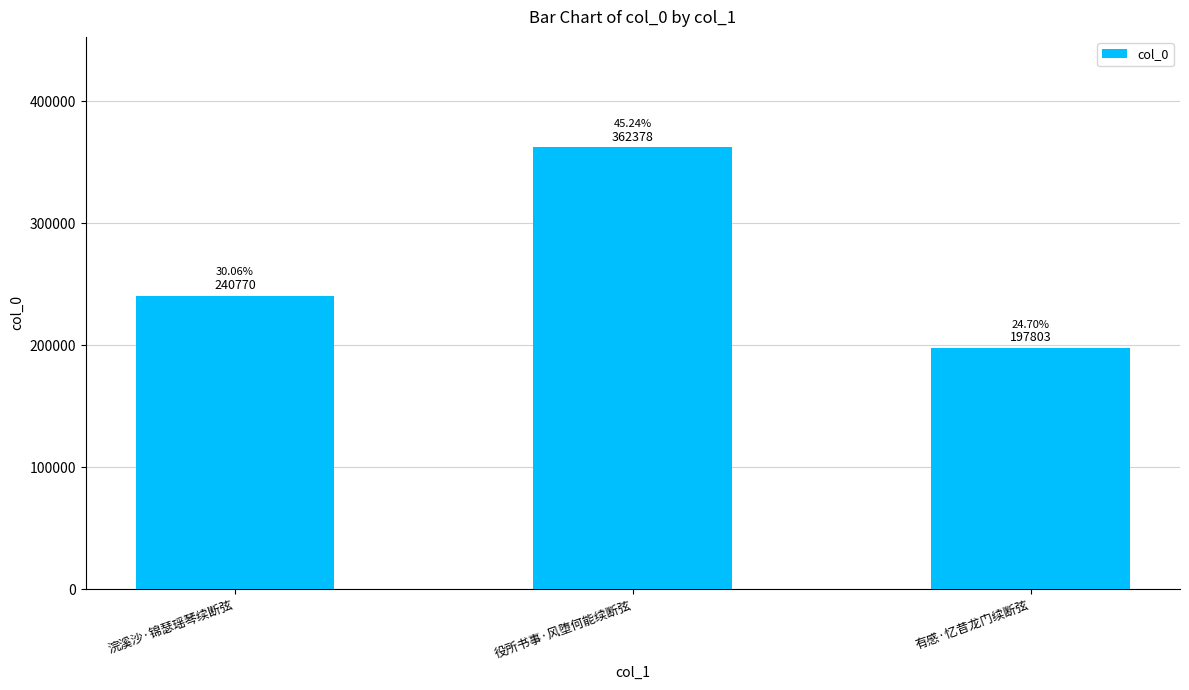

At which label is the value closest to 280090?

浣溪沙·锦瑟瑶琴续断弦